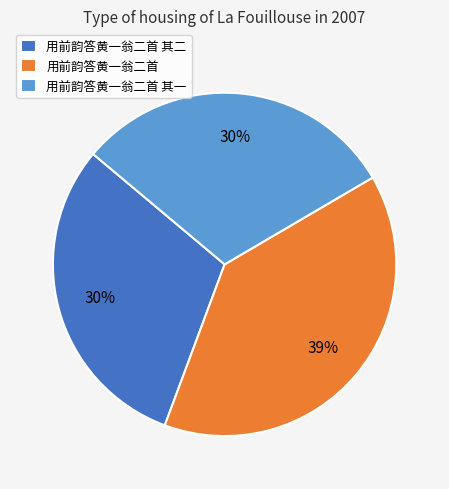

What percentage is the 用前韵答黄一翁二首 其一 slice, to the nearest percent?

30%